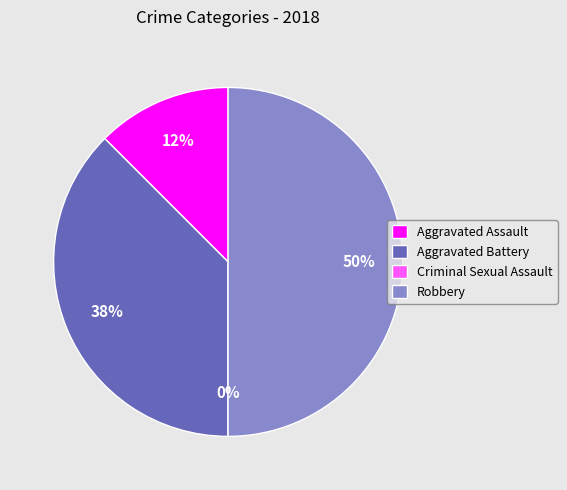

To the nearest percent, what is the combined percentage of Aggravated Assault and Aggravated Battery?

50%